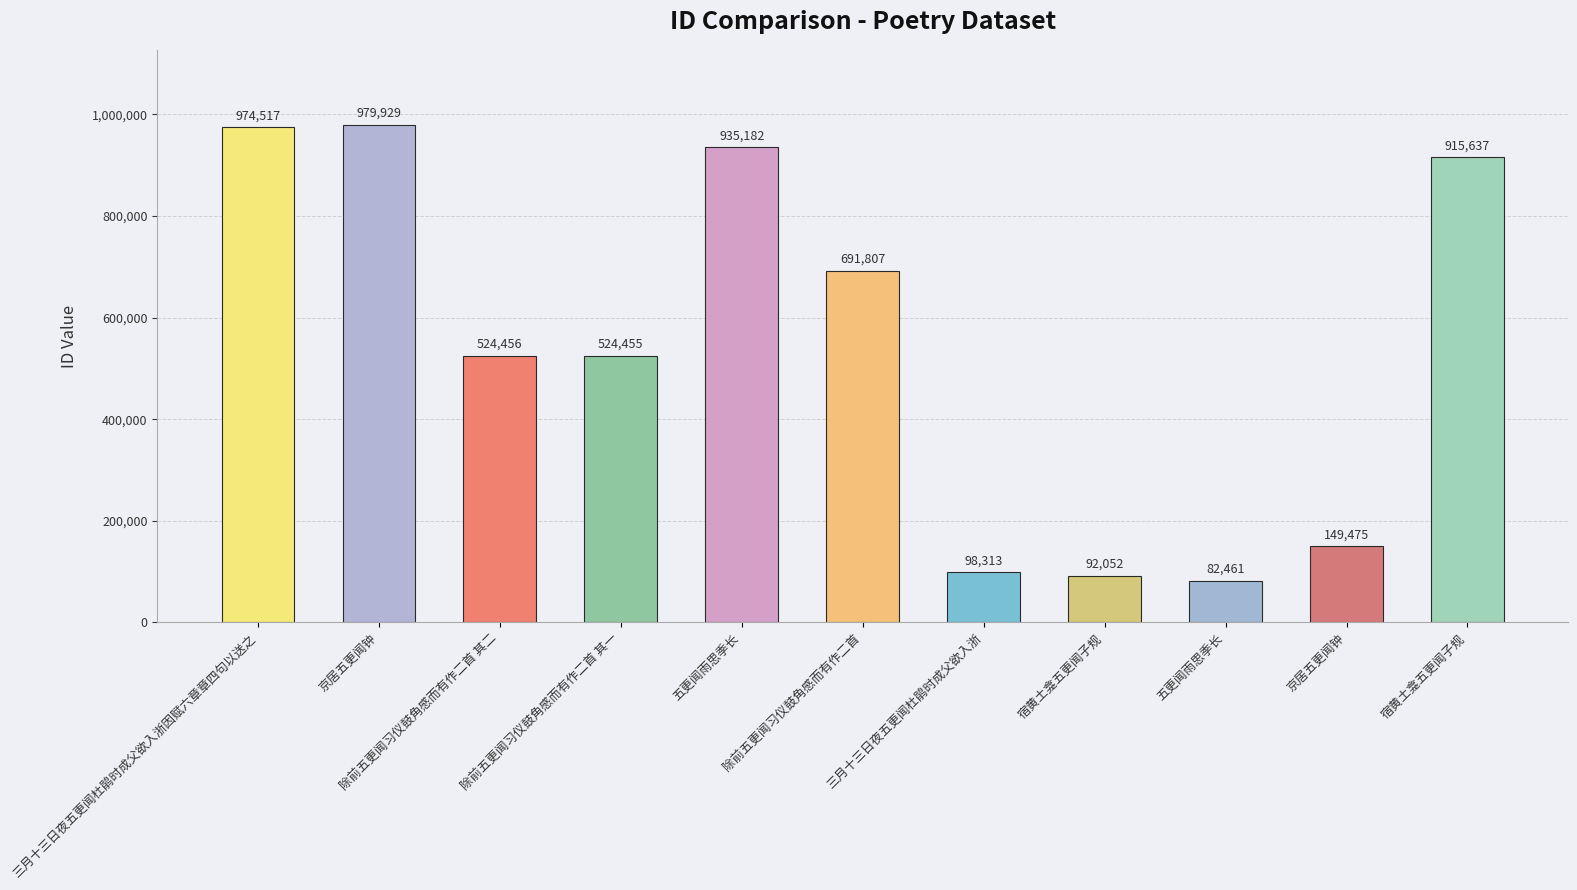

Reading left to right, extract all data points from this chart.

三月十三日夜五更闻杜鹃时成父欲入浙因赋六章章四句以送之=974517	京居五更闻钟=979929	除前五更闻习仪鼓角感而有作二首 其二=524456	除前五更闻习仪鼓角感而有作二首 其一=524455	五更闻雨思季长=935182	除前五更闻习仪鼓角感而有作二首=691807	三月十三日夜五更闻杜鹃时成父欲入浙=98313	宿黄土龛五更闻子规=92052	五更闻雨思季长=82461	京居五更闻钟=149475	宿黄土龛五更闻子规=915637